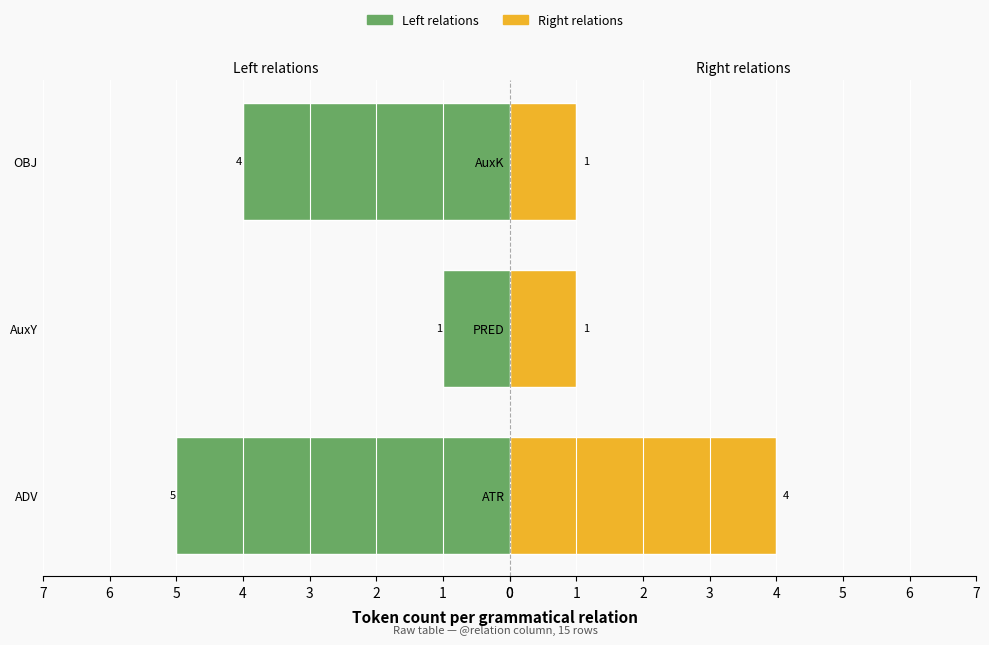

How many data points in ADV / AuxY / OBJ are less than 4?

1